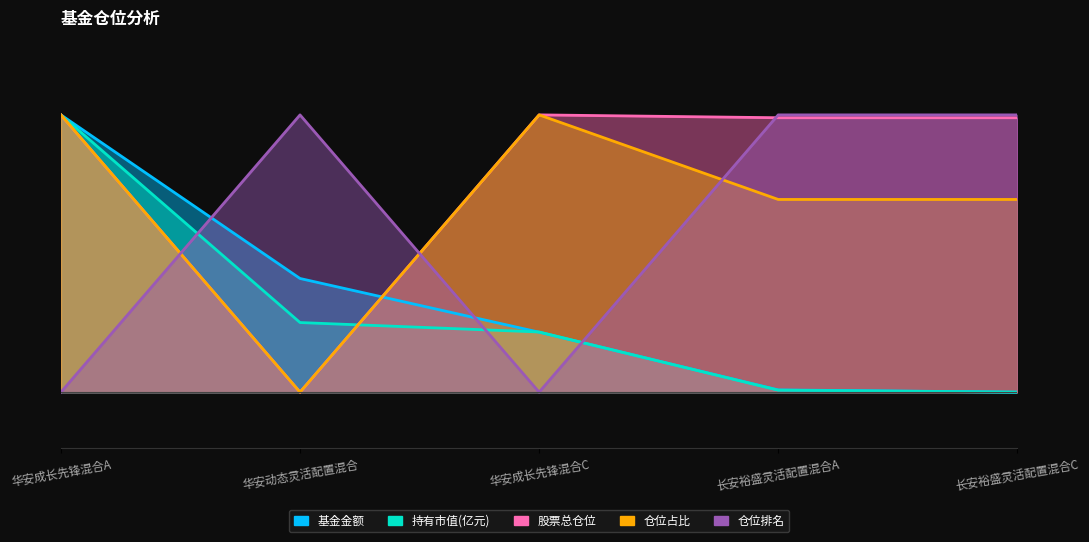

The value of 仓位占比 at 华安成长先锋混合A is 8.6. True or false?

False